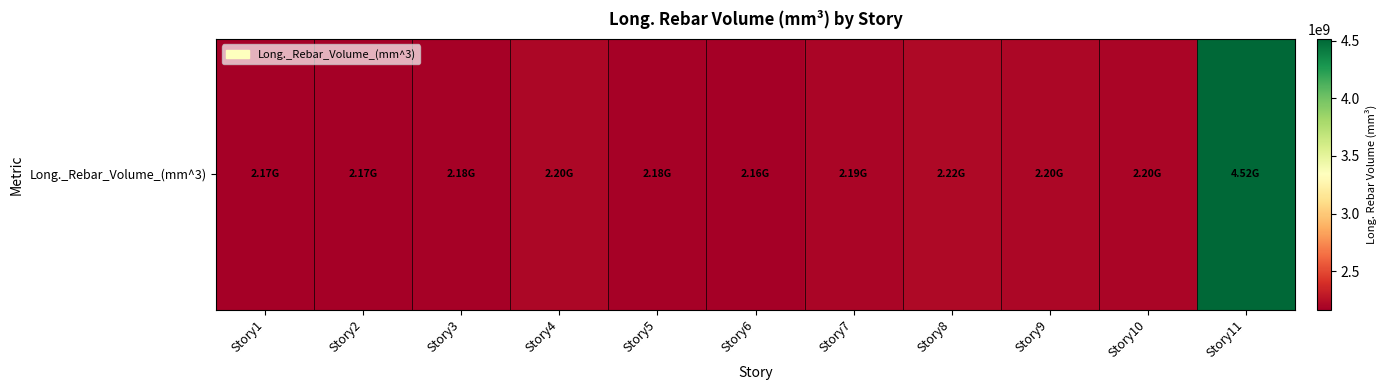

At which label does the data first exceed 2194712418?

Story4